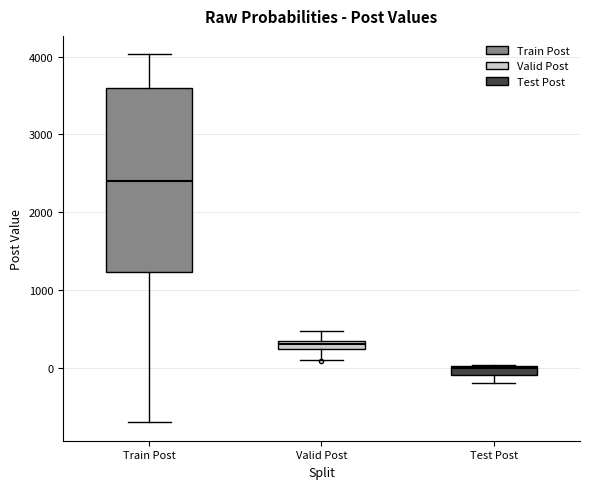

Where does the lower whisker of the box for Test Post end on the y-axis? The values are not printed on the chart, so give them approximately, as read against the axis.

-200